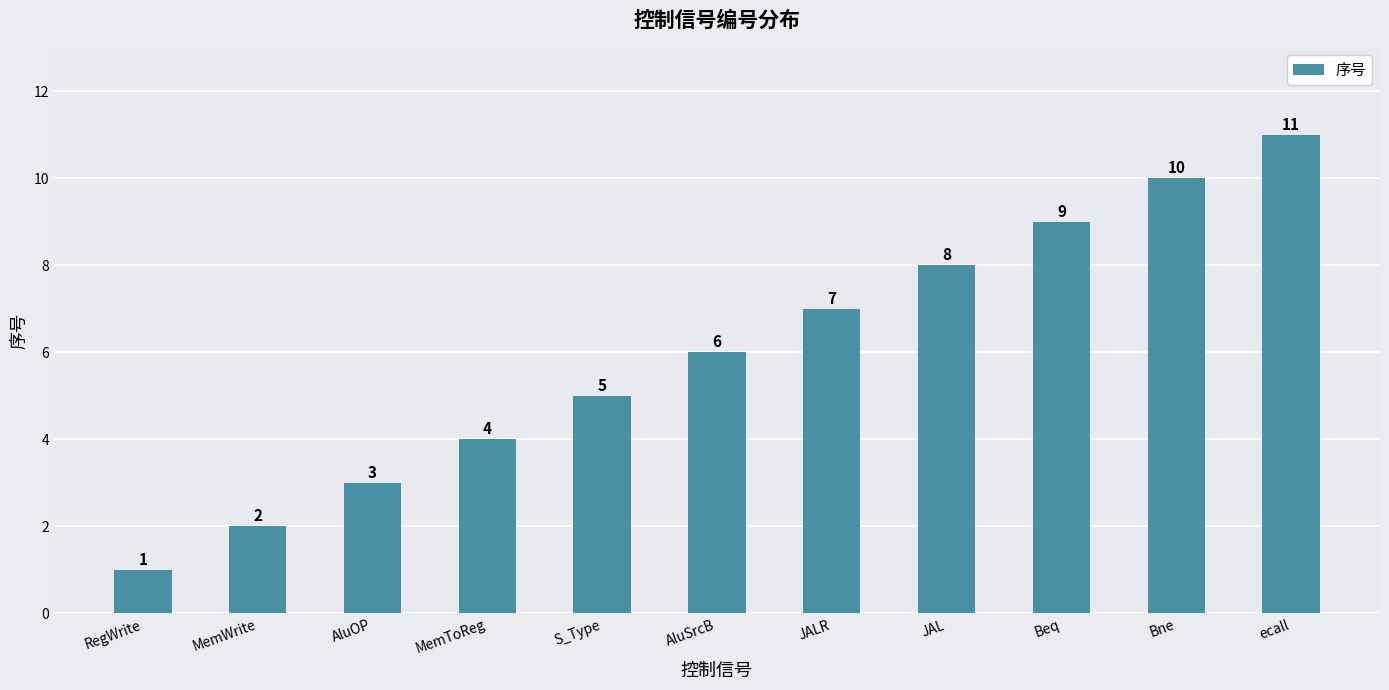

What is the value of the 6th bar from the left?

6